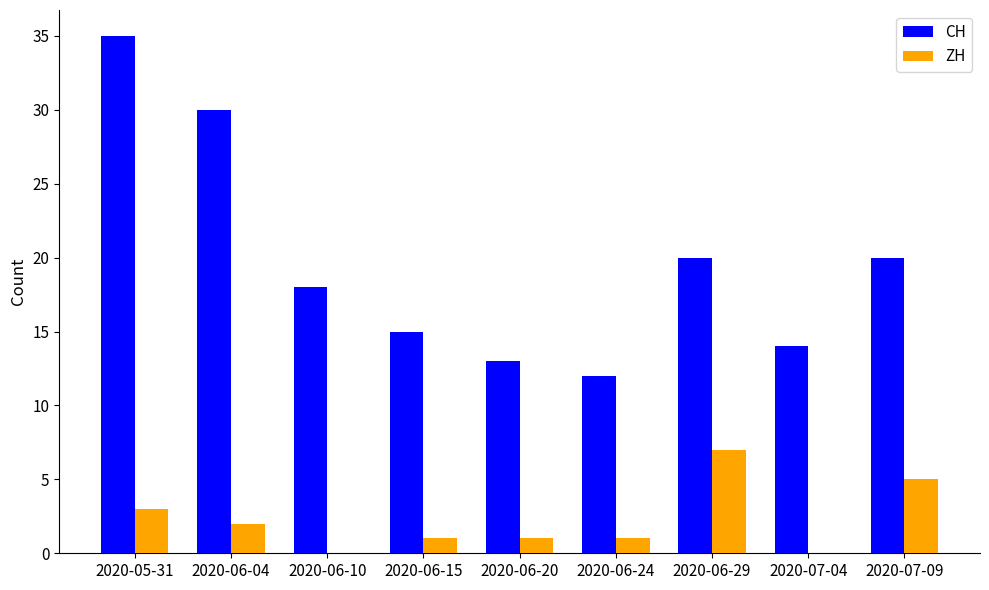

What is the maximum value shown in the chart?

35